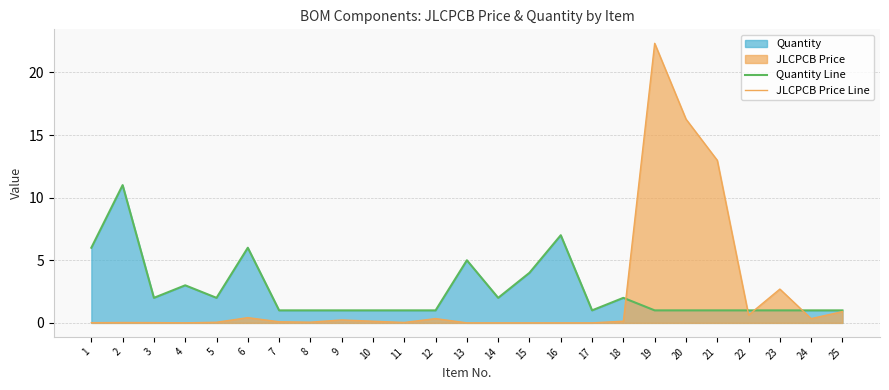

Where is JLCPCB Price Line nearest to the value 11?

21